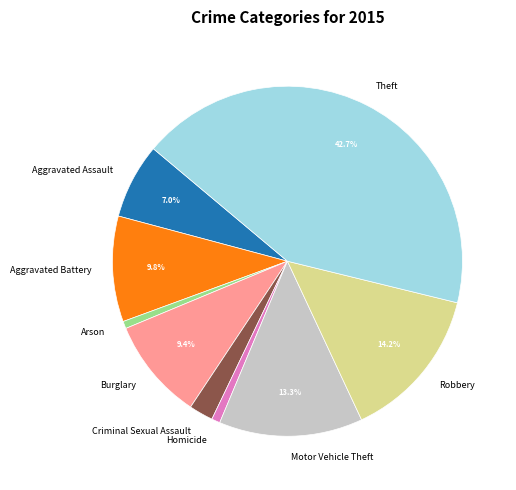

How many slices are in this pie chart?

9